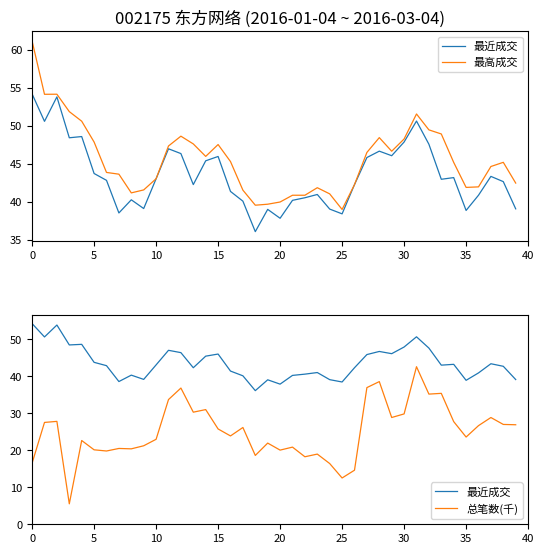

What is the difference between the 最高成交 values at 28 and 14?

2.5